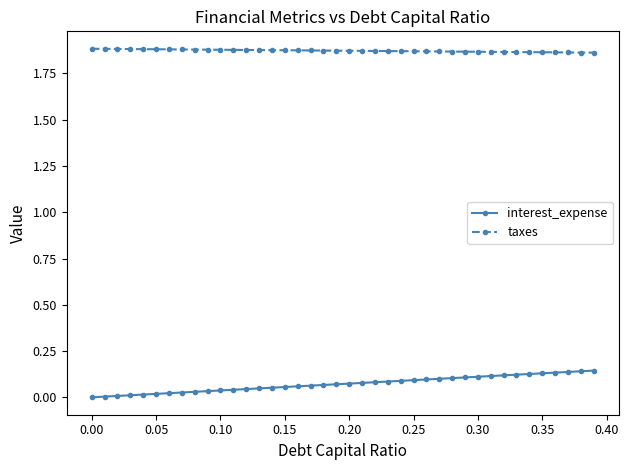

At how many categories does at least one series exceed 1?

40